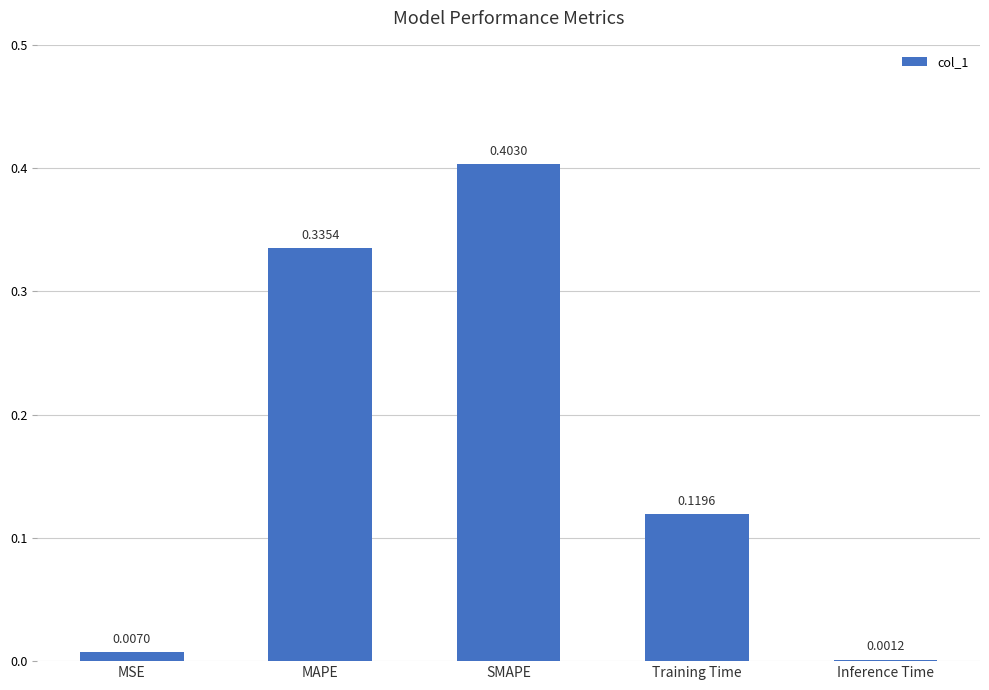

What is the change in value from MSE to Training Time?

+0.1